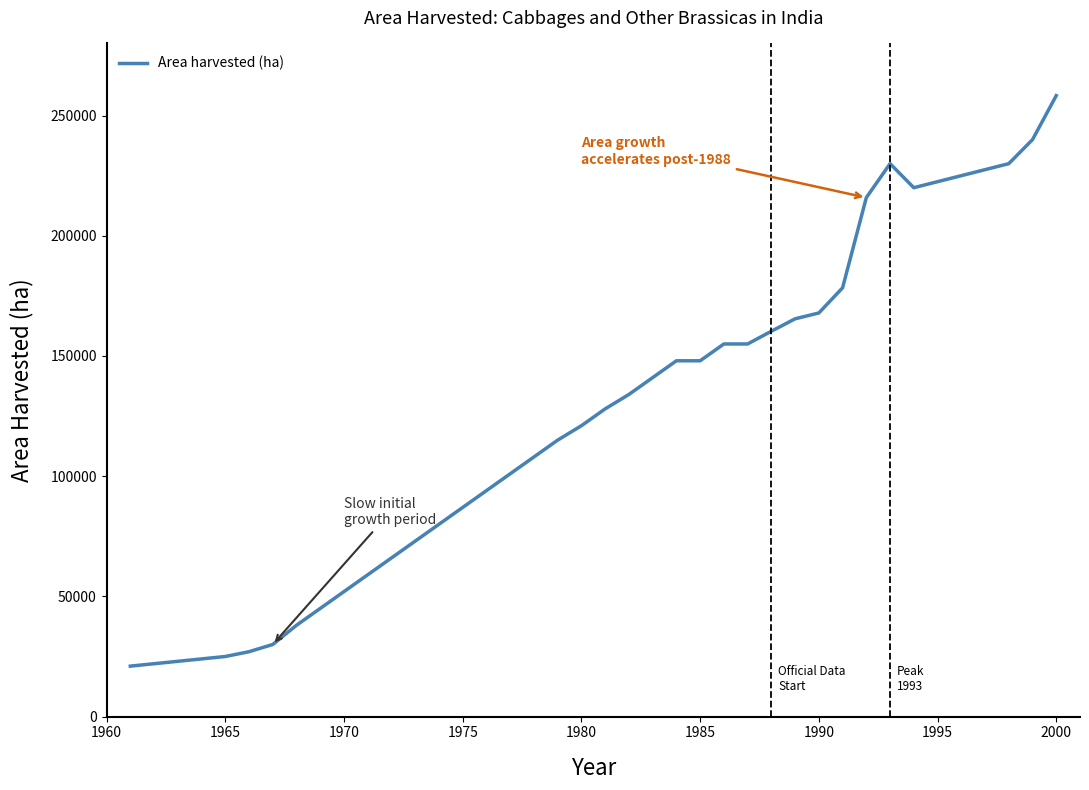

What is the difference between the maximum and minimum values?

237300